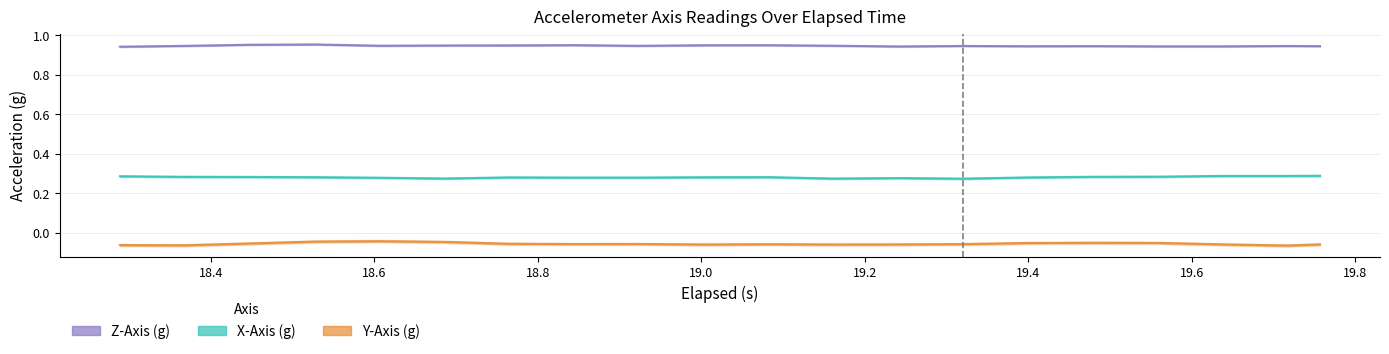

What is the sum of the Y-Axis (g) values at 19.757 and 18.607?

-0.1